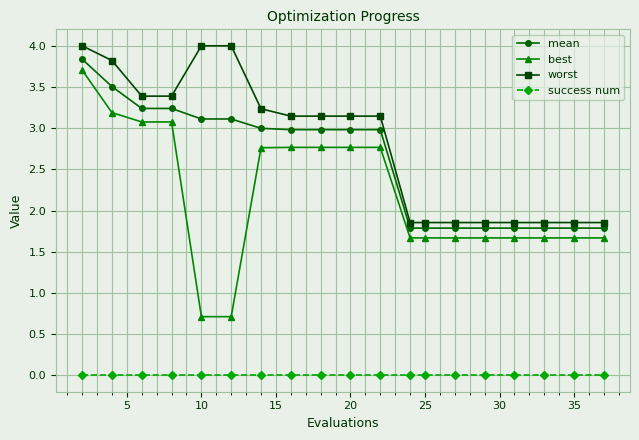

Which series has the largest total across all categories?

worst